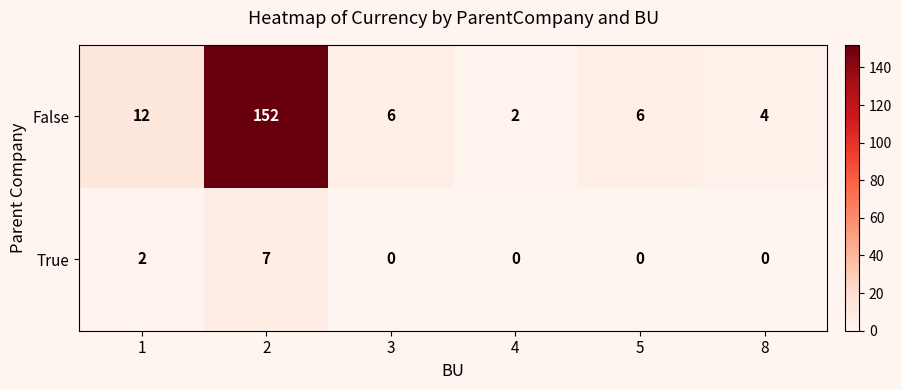

Between 1 and 5, which series saw the biggest shift?

False